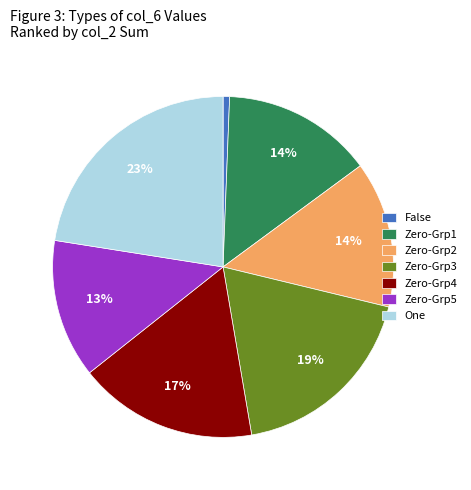

Count the number of slices in the pie.

7